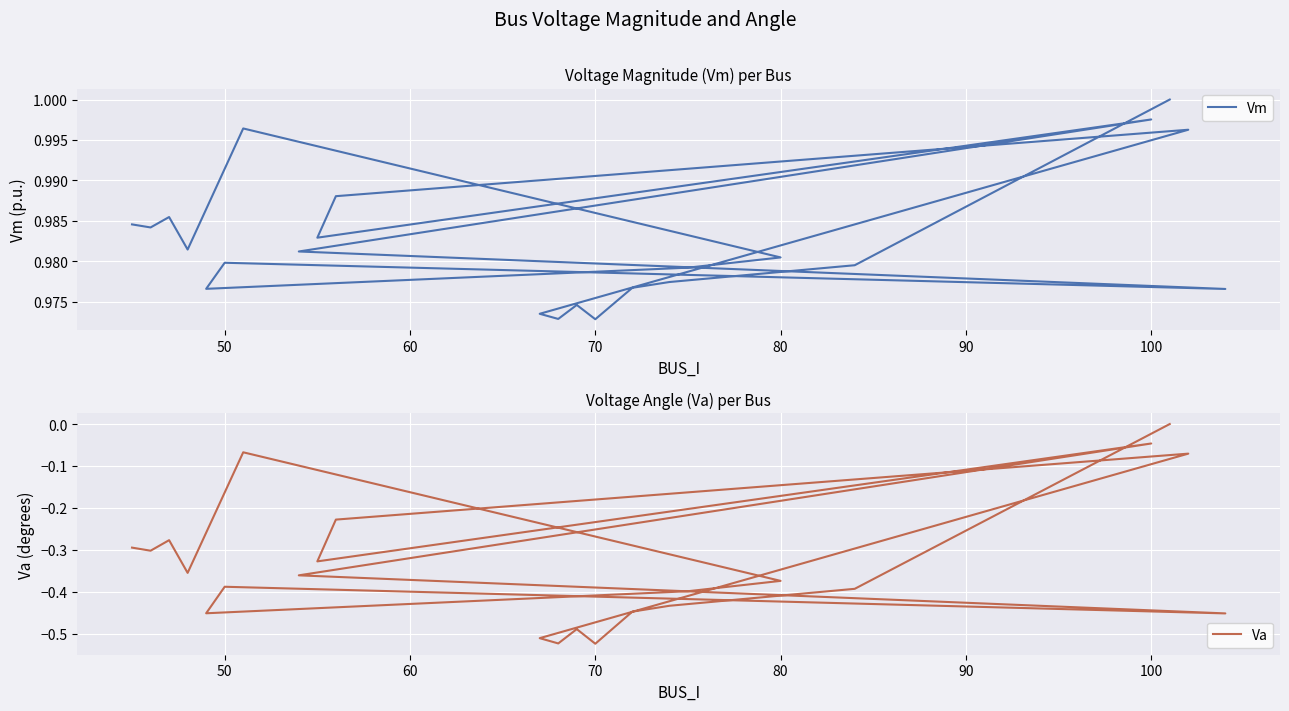

How many lines are shown in the chart?

2